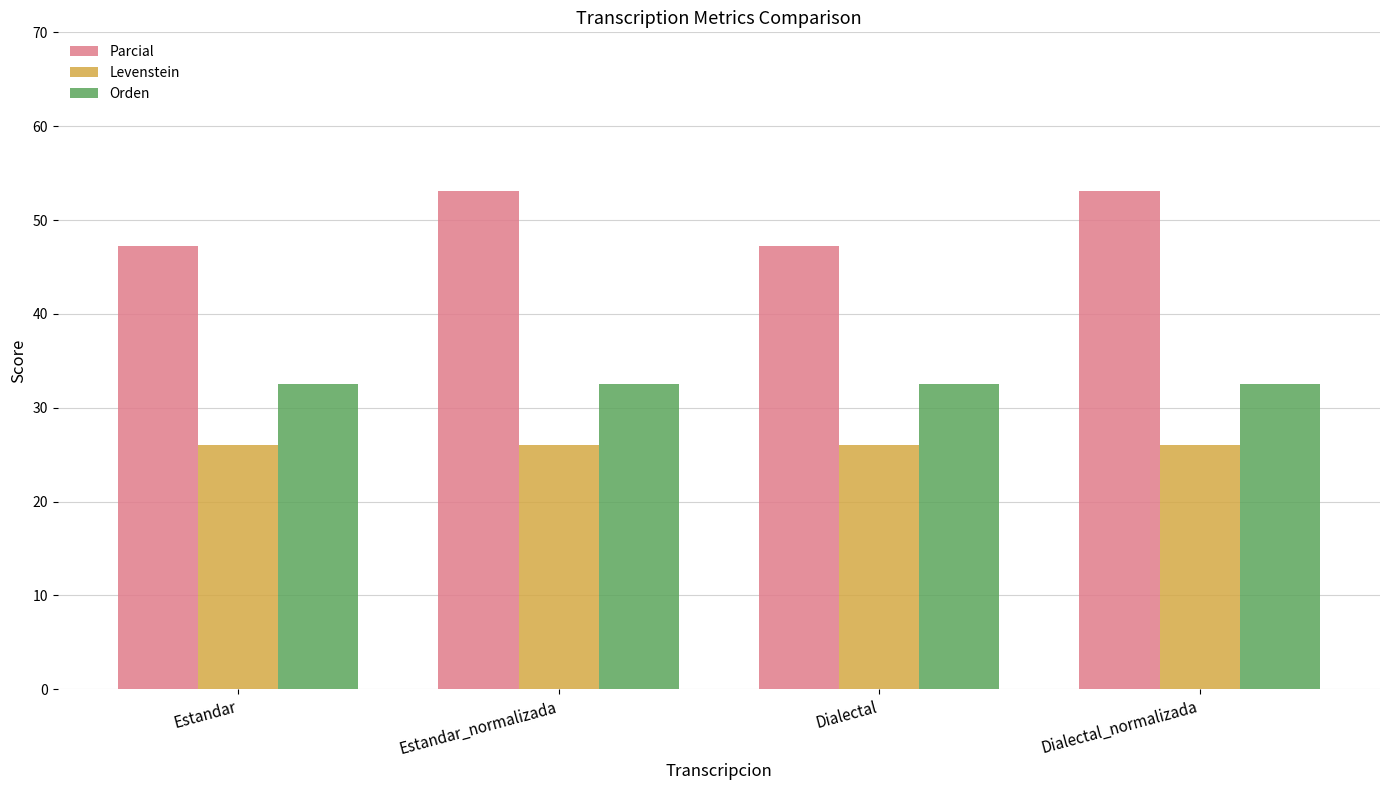

Which series has the largest total across all categories?

Parcial